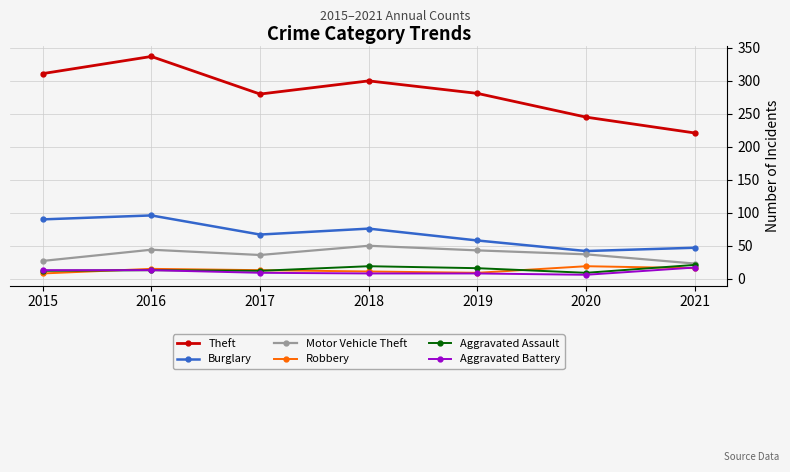

What is the value of the Robbery point at the 2nd from the left?

15